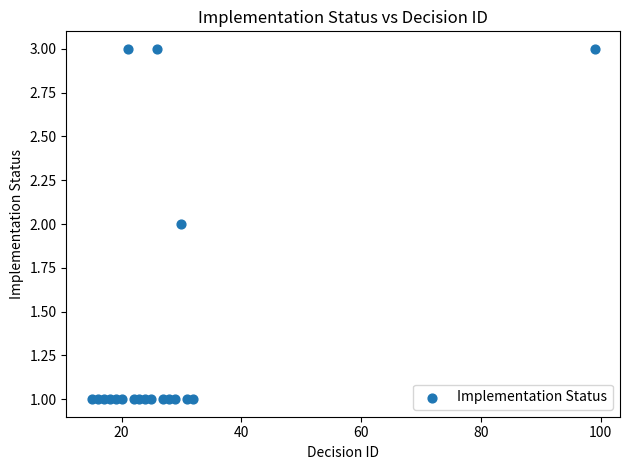

What is the range of X values (max minus min)?

84